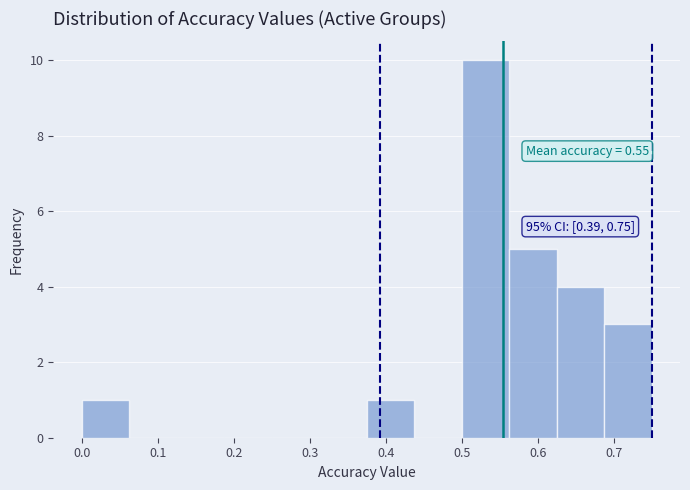

Over which range of the x-axis is the bar tallest?

0.50 to 0.56